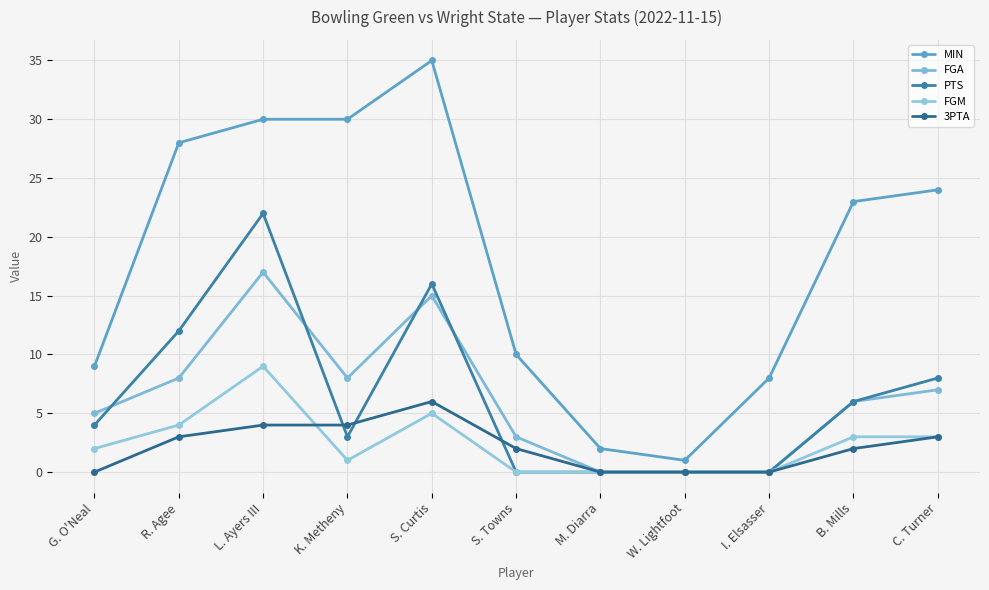

What is the label of the 11th point from the left?

C. Turner